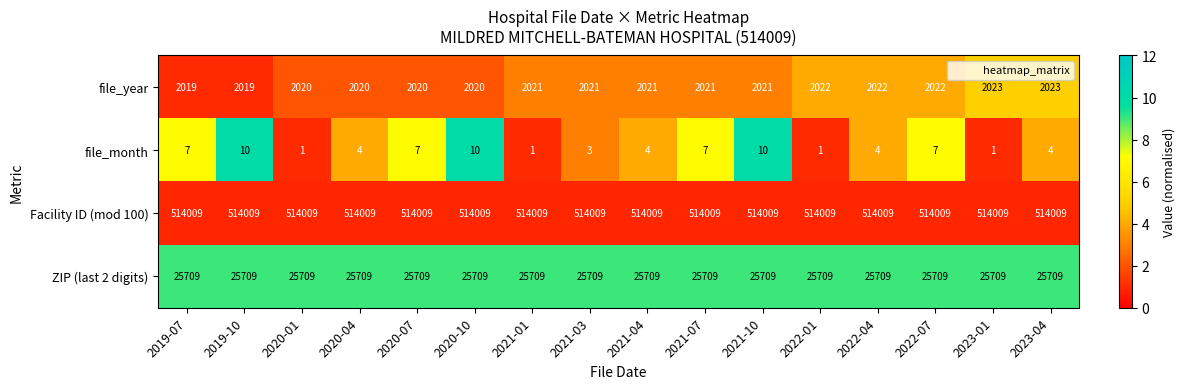

What is the approximate value of ZIP (last 2 digits) at 2020-10?

25709